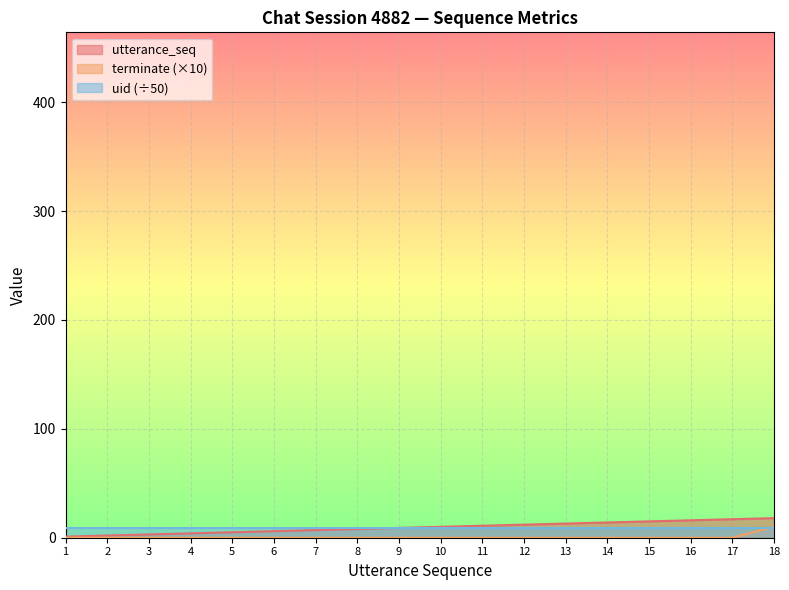

What is the difference between the maximum and second lowest values in the terminate series?

10